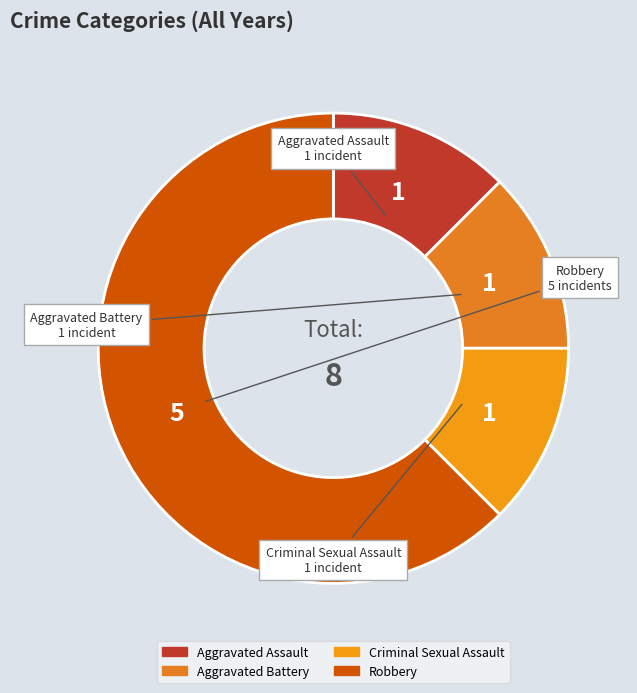

Is there any slice that represents more than half of the pie?

Yes